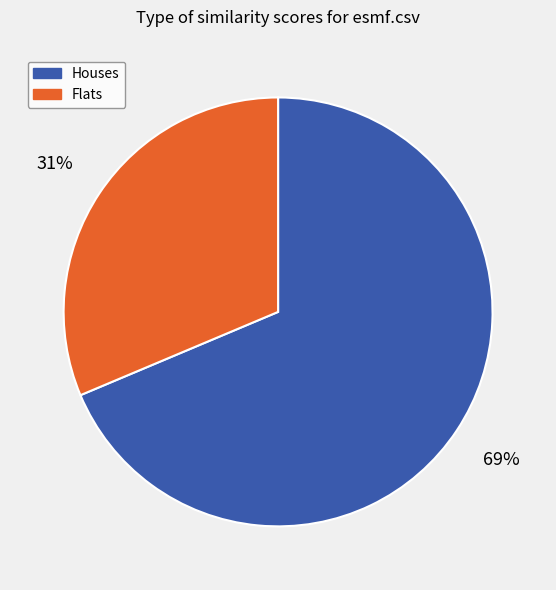

The Houses slice represents 79% of the pie. True or false?

False